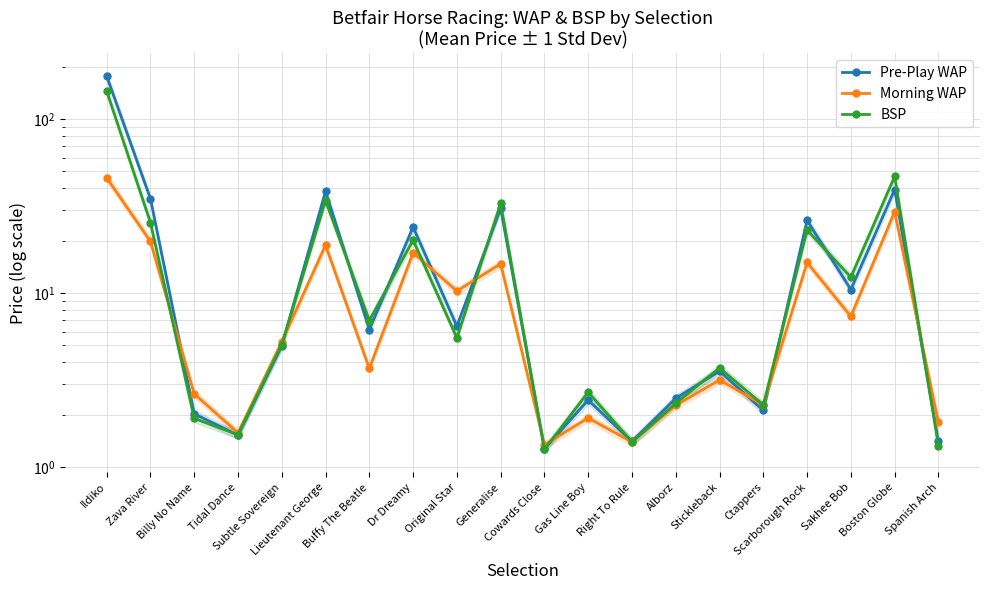

True or false: Pre-Play WAP has a value of 39.4 at Boston Globe.

True